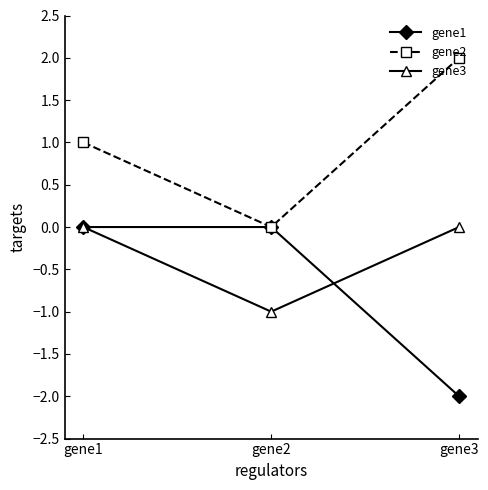

Is it true that gene2 equals 1 at gene1?

True